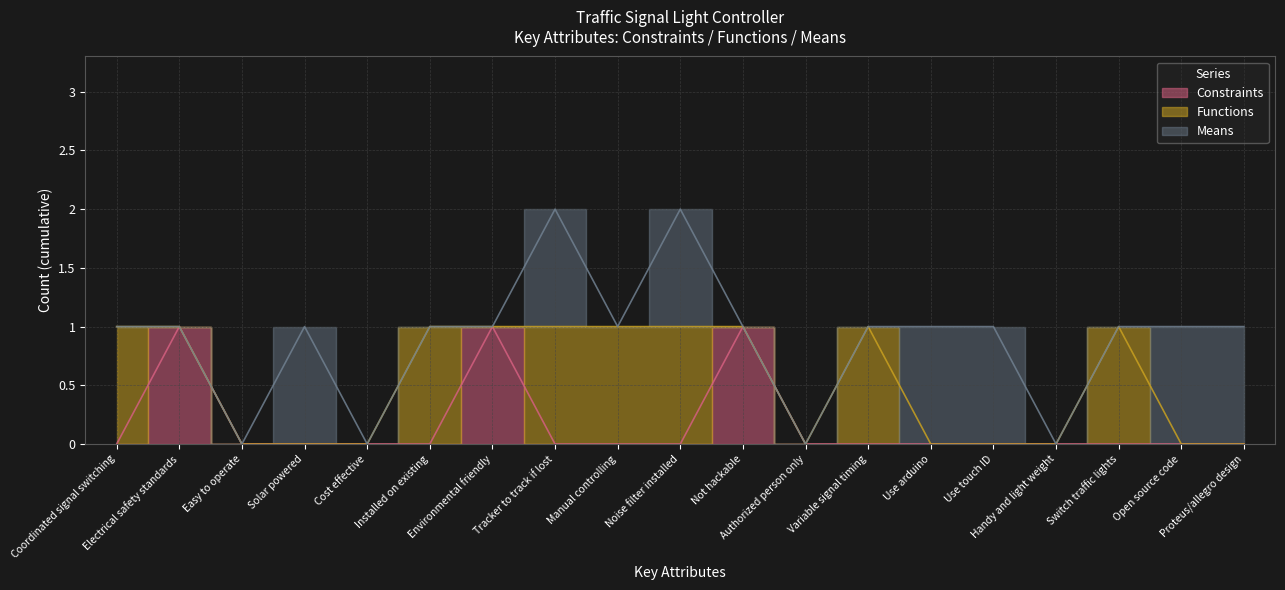

Reading right to left, transcribe all the data shown in this chart.

Constraints: 0	0	0	0	0	0	0	0	1	0	0	0	1	0	0	0	0	1	0
Functions: 0	0	1	0	0	0	1	0	0	1	1	1	0	1	0	0	0	0	1
Means: 1	1	0	0	1	1	0	0	0	1	0	1	0	0	0	1	0	0	0